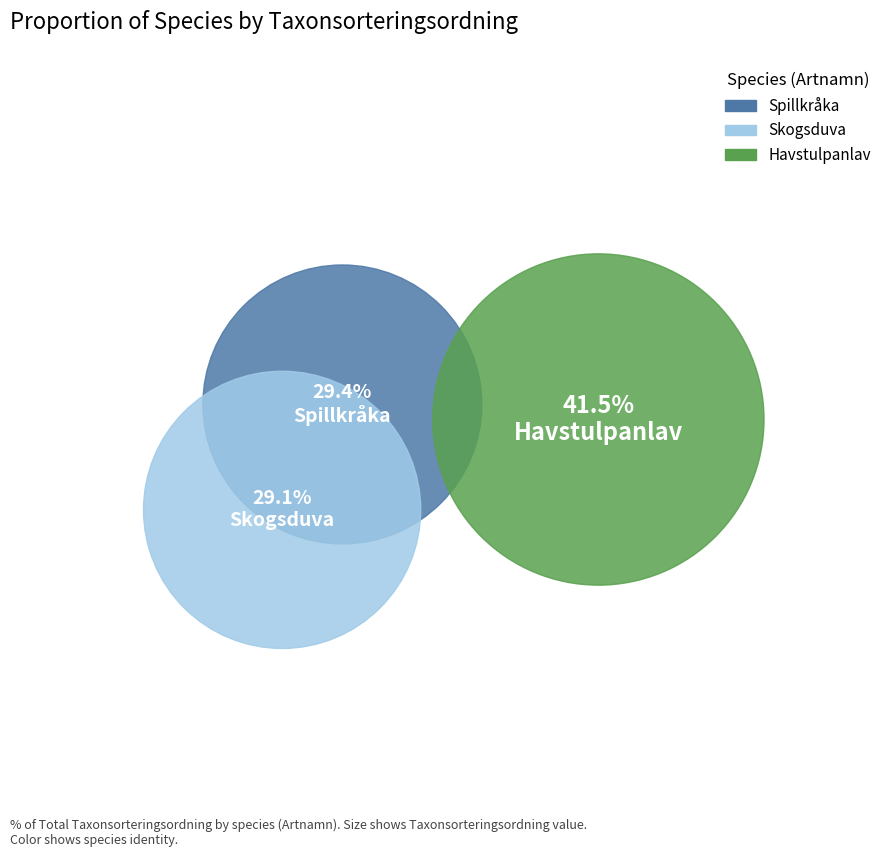

What is the ratio of the value at Havstulpanlav to the value at Spillkråka?

1.4